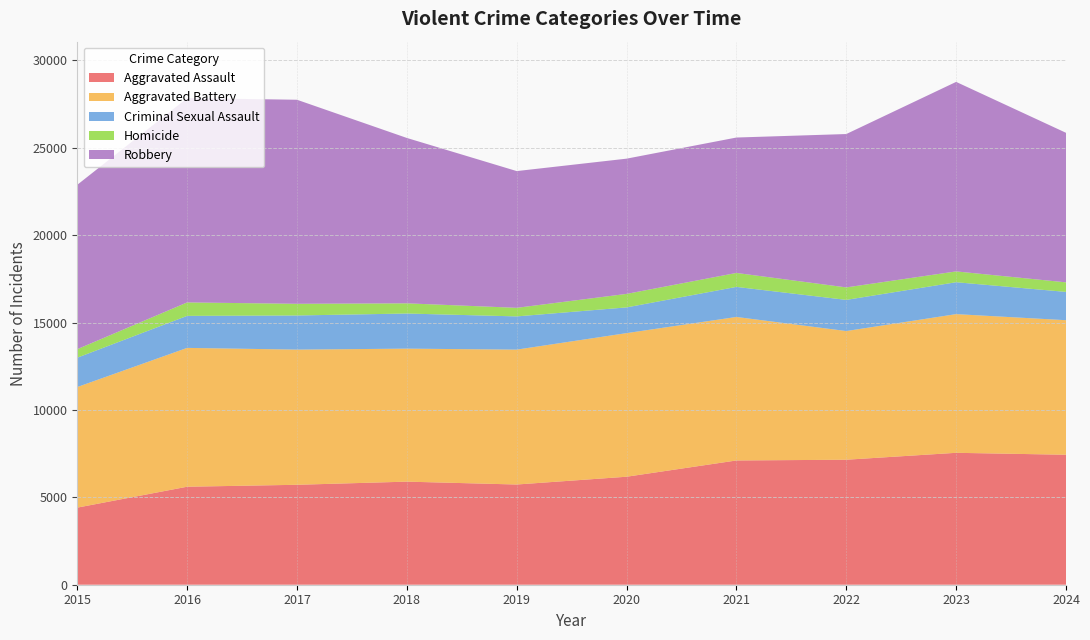

Reading right to left, list all the values displayed in this chart.

Aggravated Assault: 7438	7549	7153	7111	6180	5735	5899	5719	5608	4412
Aggravated Battery: 7700	7936	7364	8212	8218	7719	7611	7736	7945	6901
Criminal Sexual Assault: 1619	1826	1783	1720	1472	1901	2010	1953	1832	1679
Homicide: 547	619	714	799	773	491	583	668	770	488
Robbery: 8557	10845	8777	7749	7739	7825	9464	11677	11691	9406